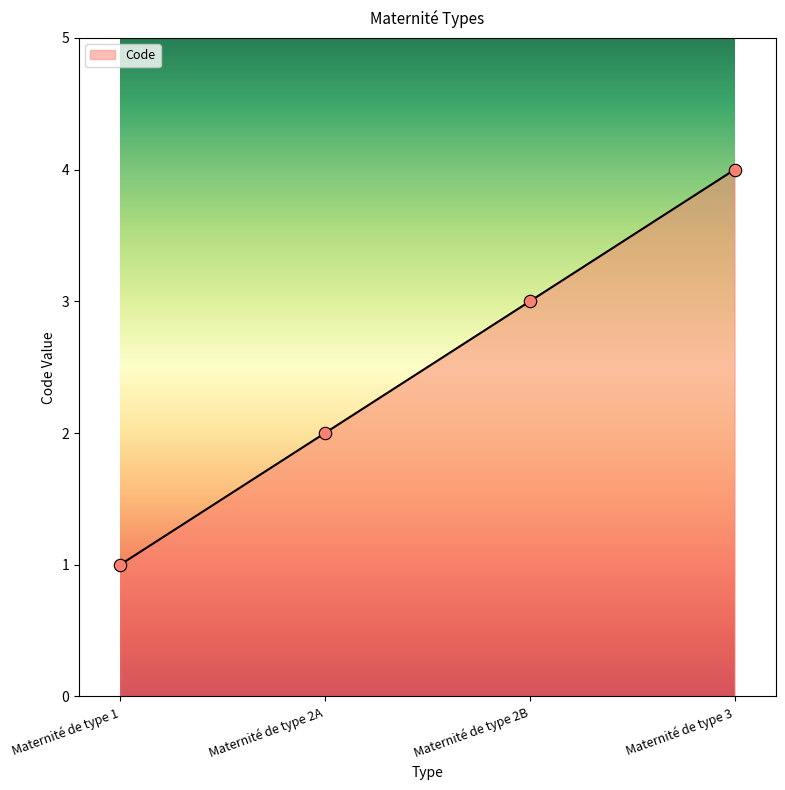

Approximately how many times larger is the value at Maternité de type 2B compared to Maternité de type 2A?

1.5